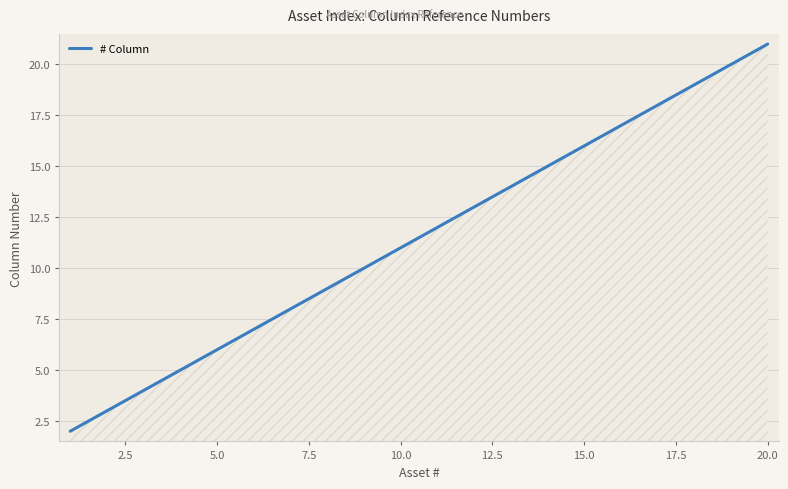

What is the greatest value displayed?

21